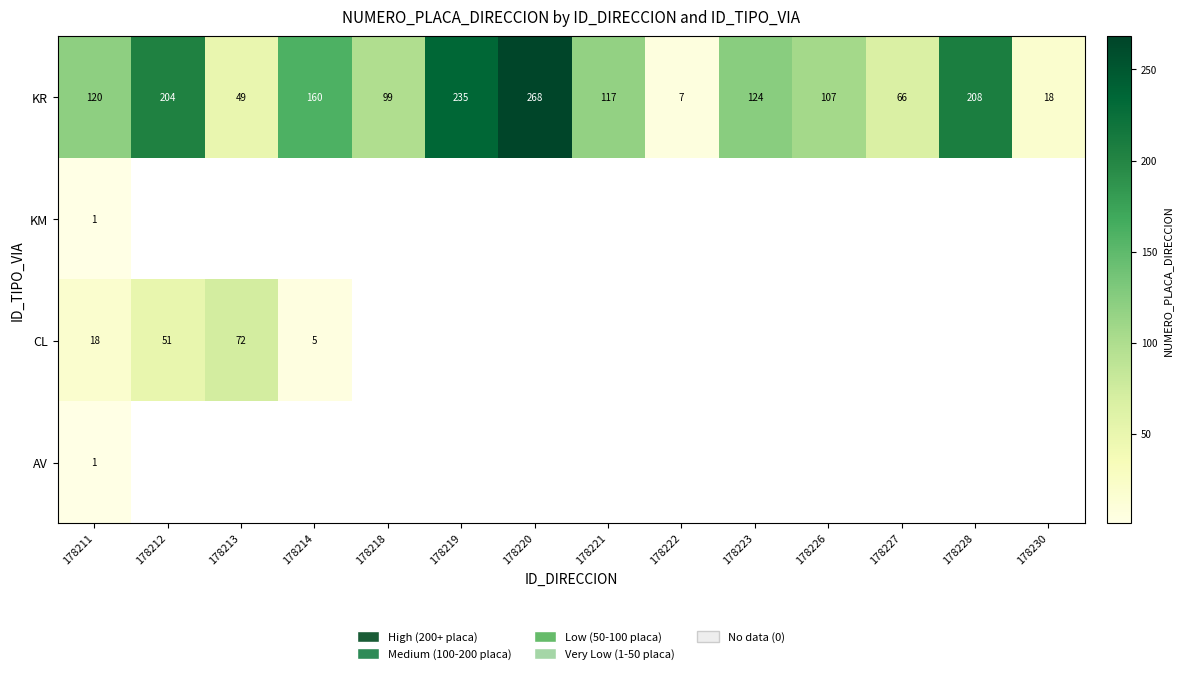

List the labels in order of KR value, smallest first.

178222, 178230, 178213, 178227, 178218, 178226, 178221, 178211, 178223, 178214, 178212, 178228, 178219, 178220